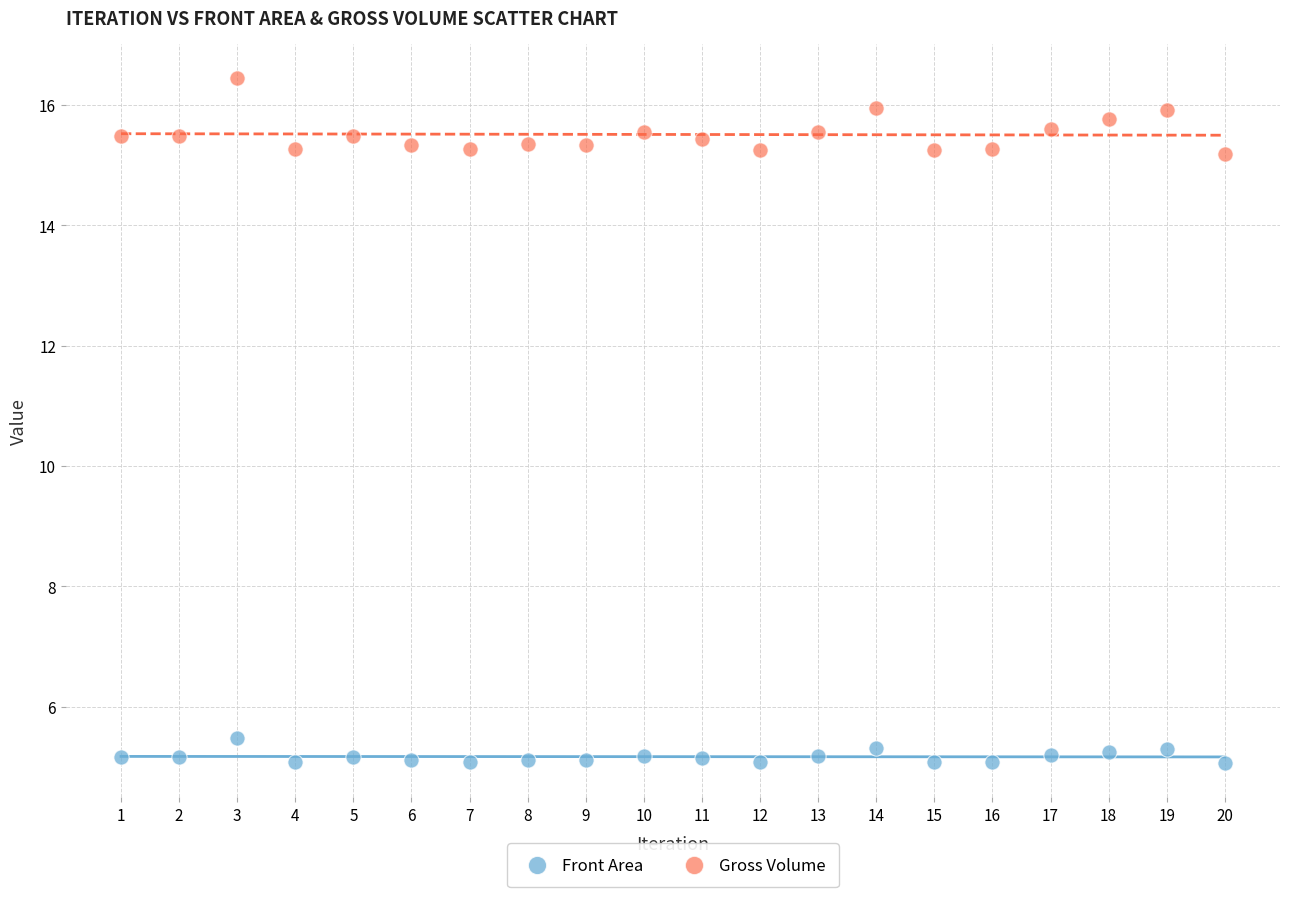

Which series contains the highest Y value?

Gross Volume